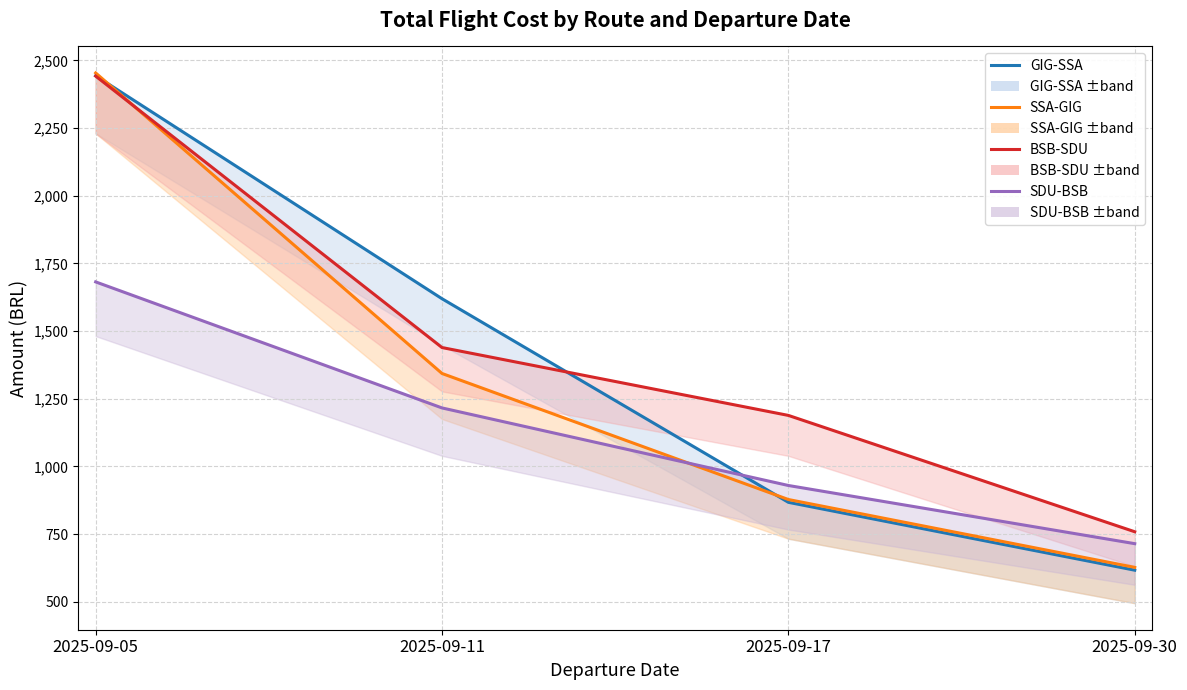

How many data points in GIG-SSA are above 1619?

2